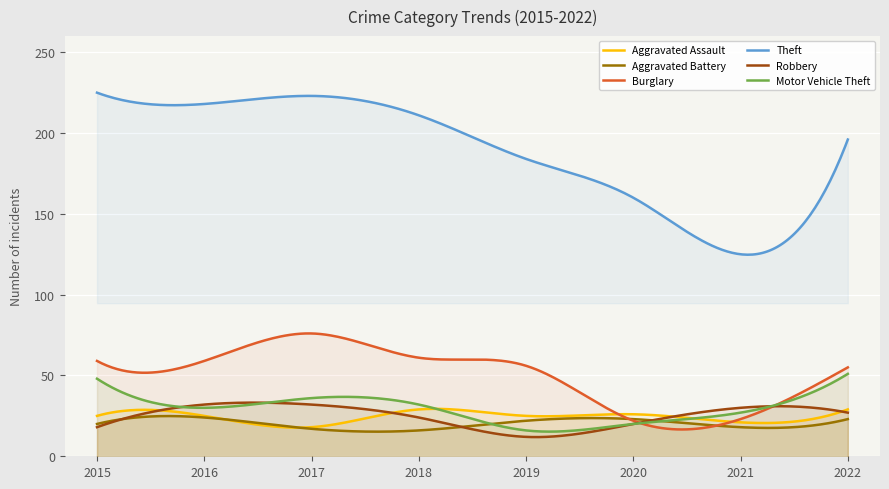

What is the sum of all Robbery values?

195